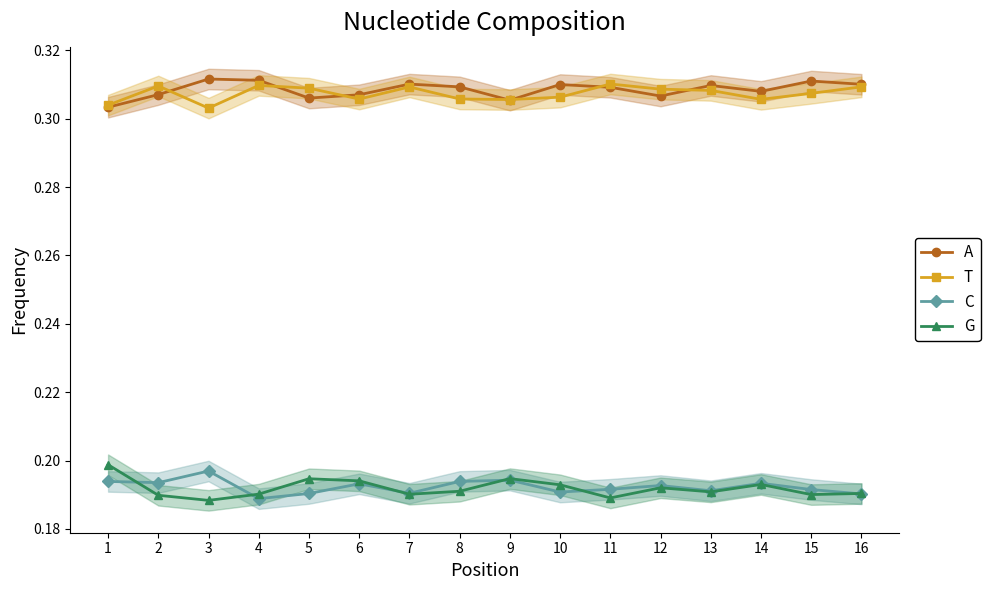

Which series has the largest total across all categories?

A